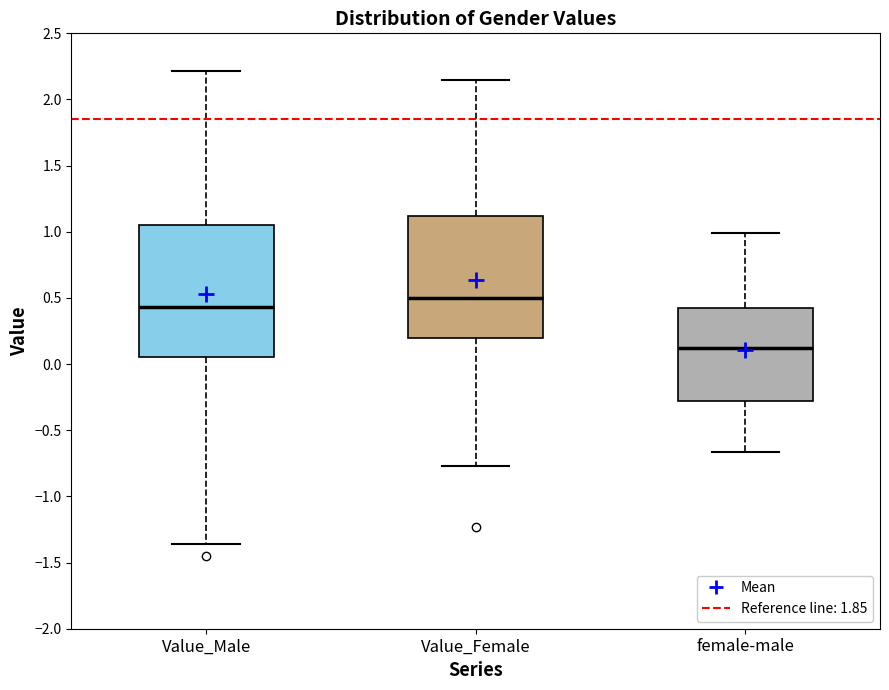

Reading left to right, transcribe this box plot: for each box, give where its median line is, the range the box spans, and where its two whiskers end, as read against the y-axis. The values are not printed on the chart, so give them approximately, as read against the axis.

Value_Male: median 0.45, box 0.05 to 1.05, whiskers -1.35 to 2.20
Value_Female: median 0.50, box 0.20 to 1.10, whiskers -0.75 to 2.15
female-male: median 0.10, box -0.30 to 0.40, whiskers -0.65 to 1.00